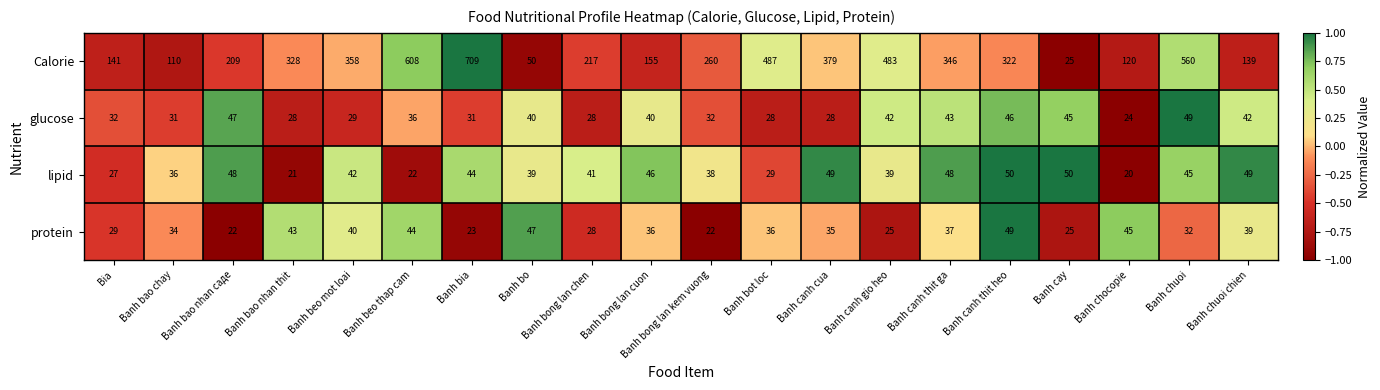

True or false: Calorie has a value of 195 at Banh bao nhan thit.

False